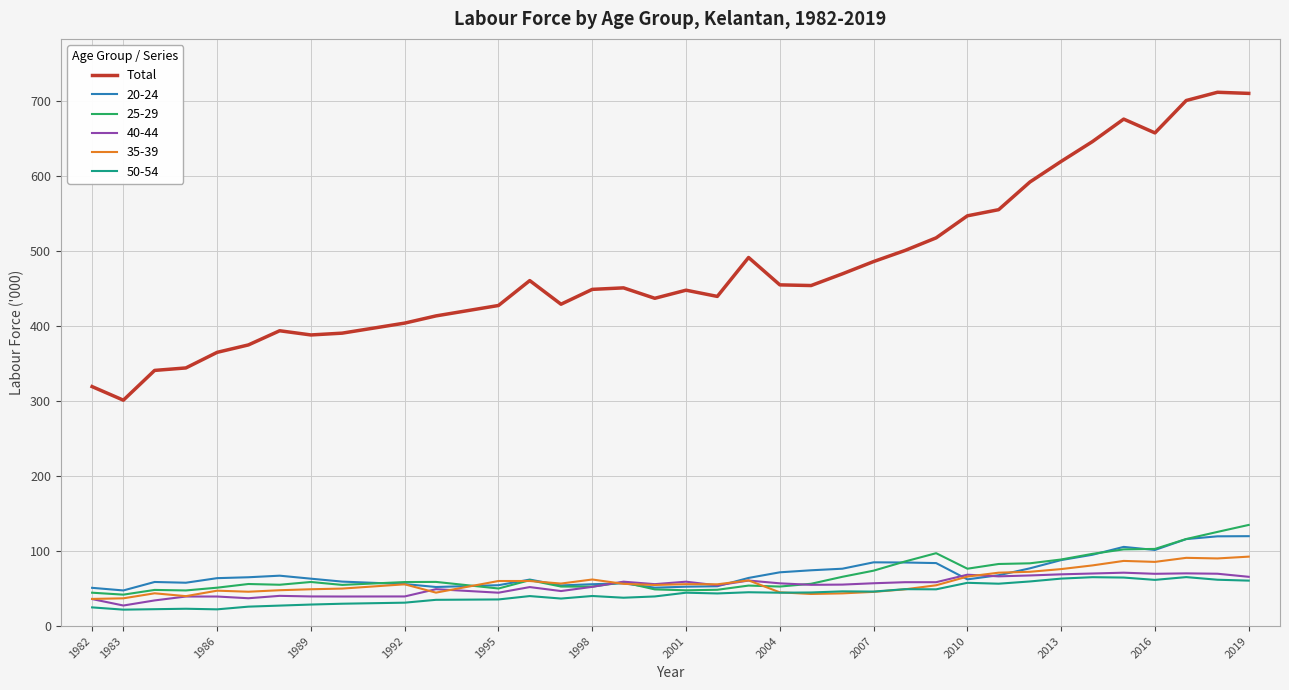

What is the maximum value shown in the chart?

712.0